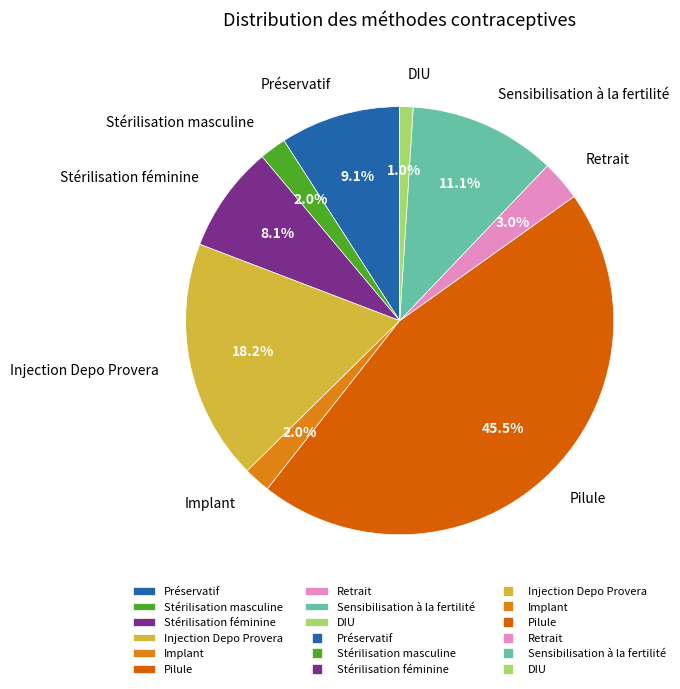

Does Implant account for over 50% of the chart?

No